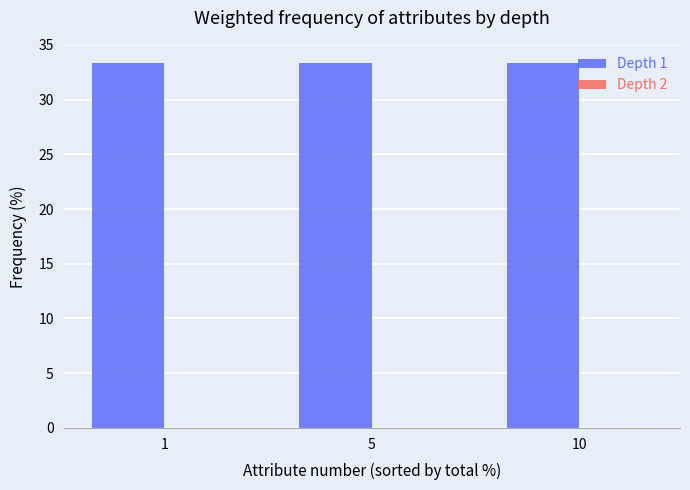

What is the total value across all series at 10?

33.3